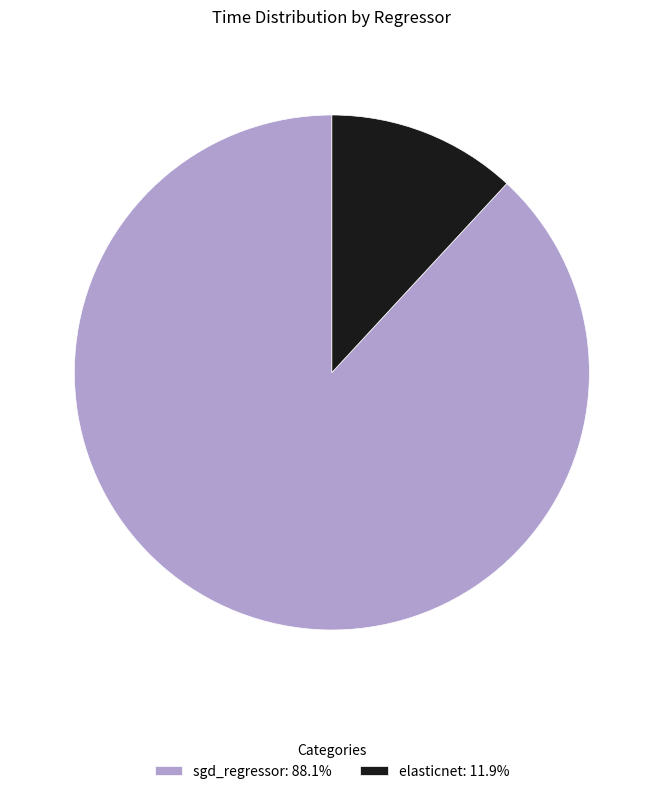

How many slices are in this pie chart?

2